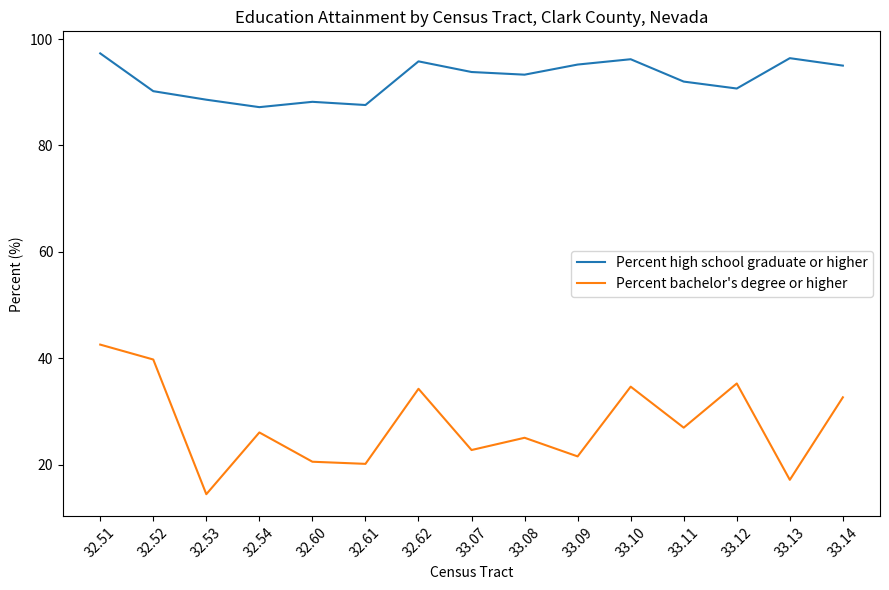

In Percent high school graduate or higher, how many points are lower than both neighbors (excluding endpoints)?

4